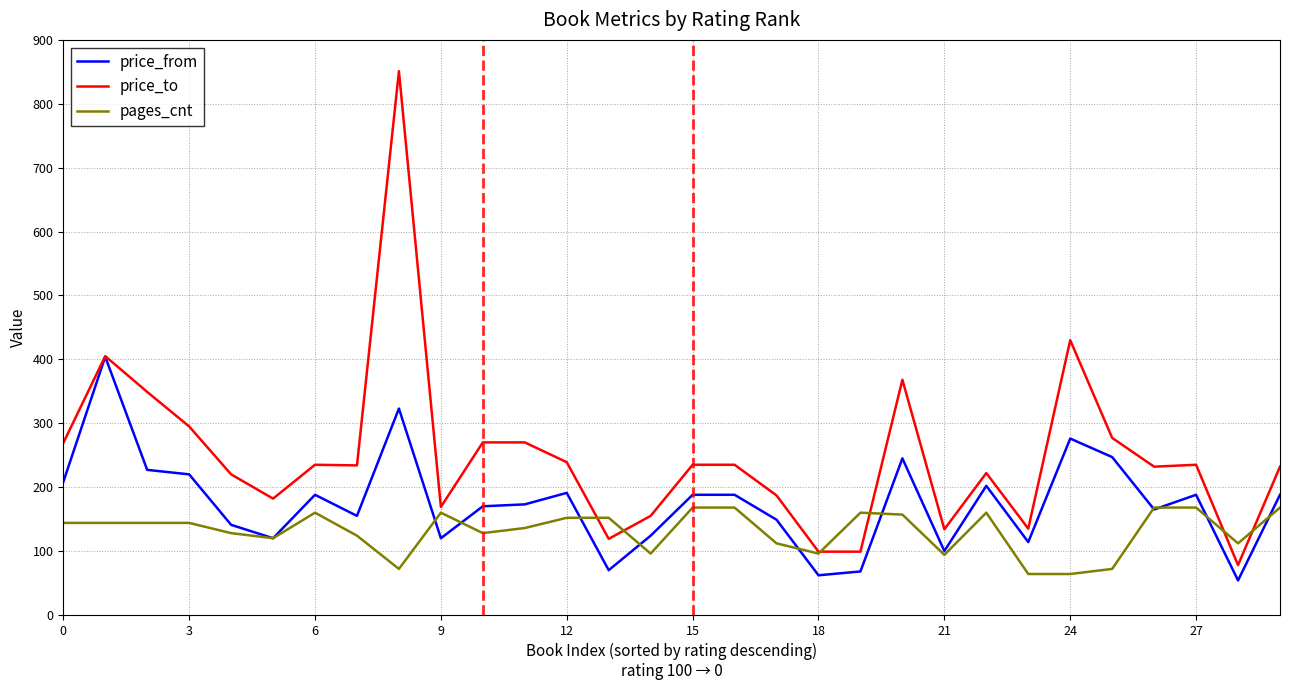

Does the chart display data point markers on the line(s)?

No